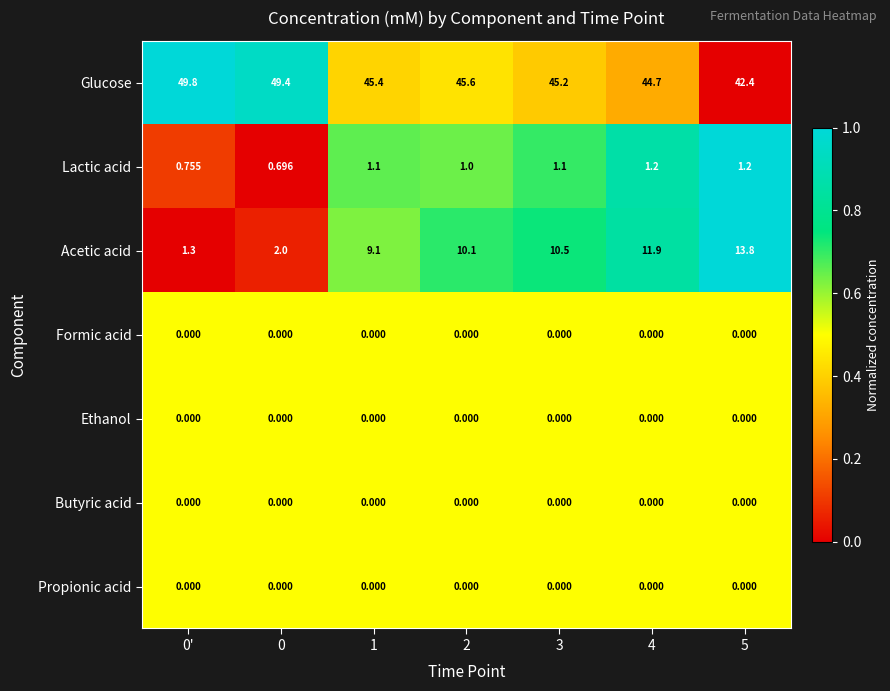

Which series has the largest total across all categories?

Glucose